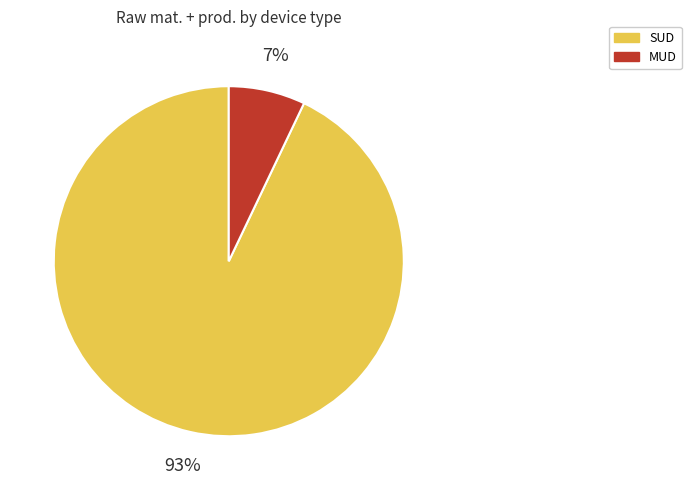

Is it true that SUD is 99% of the pie?

False